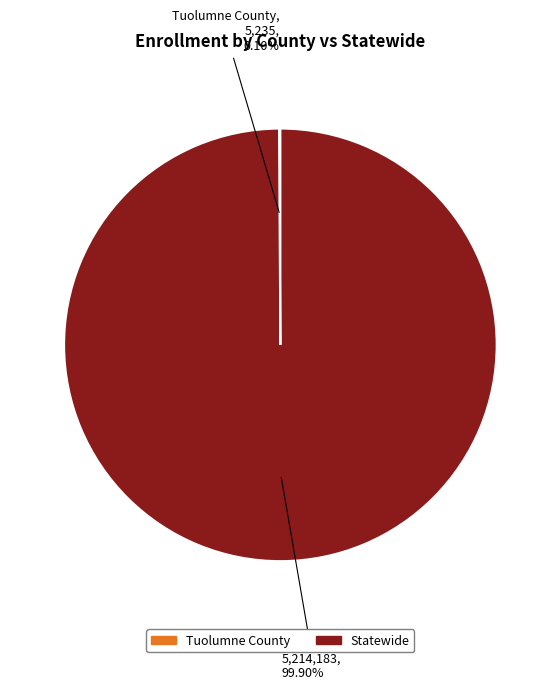

Does any single category account for the majority?

Yes